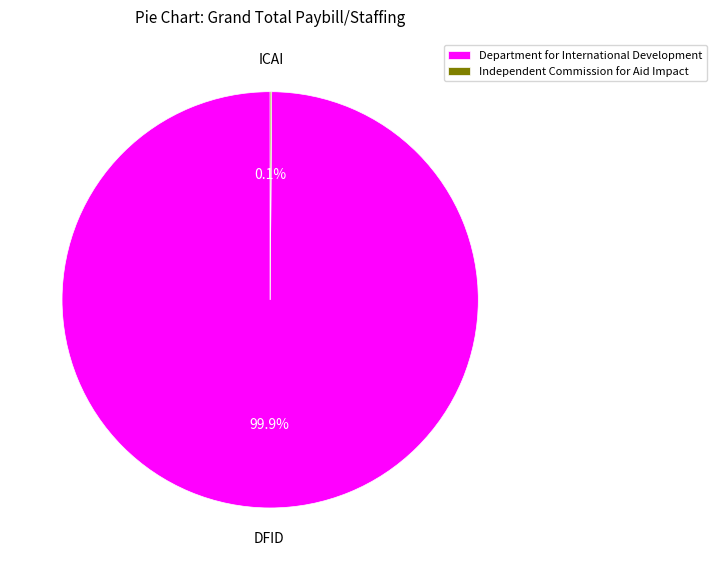

Does any single category account for the majority?

Yes